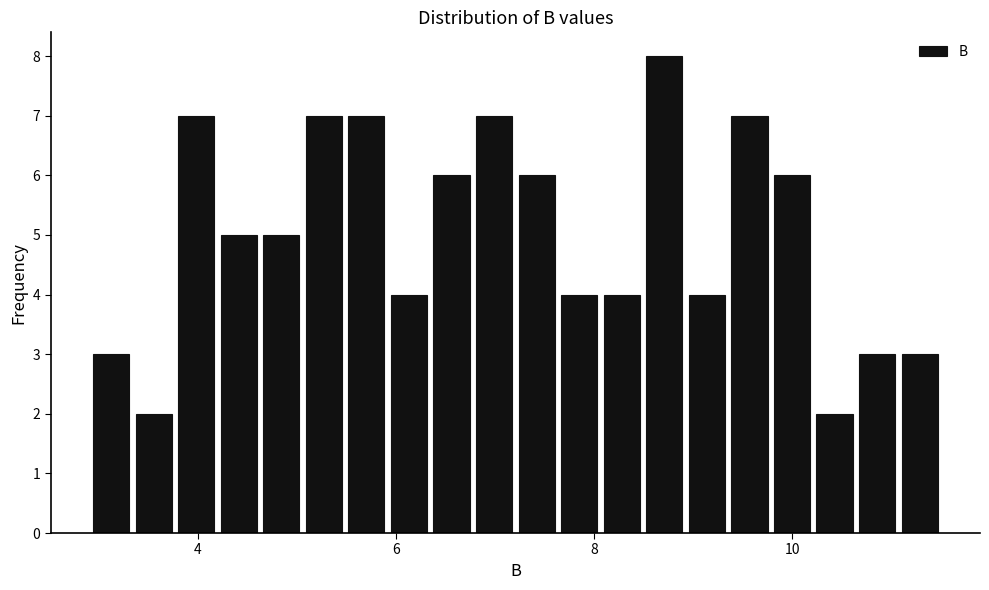

Around what value on the x-axis is the tallest bar? Give the approximate position of its centre, as read against the axis.

8.8